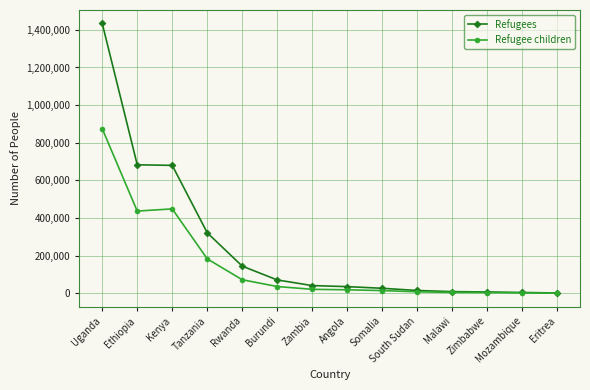

True or false: Refugee children has a value of 129322 at Rwanda.

False